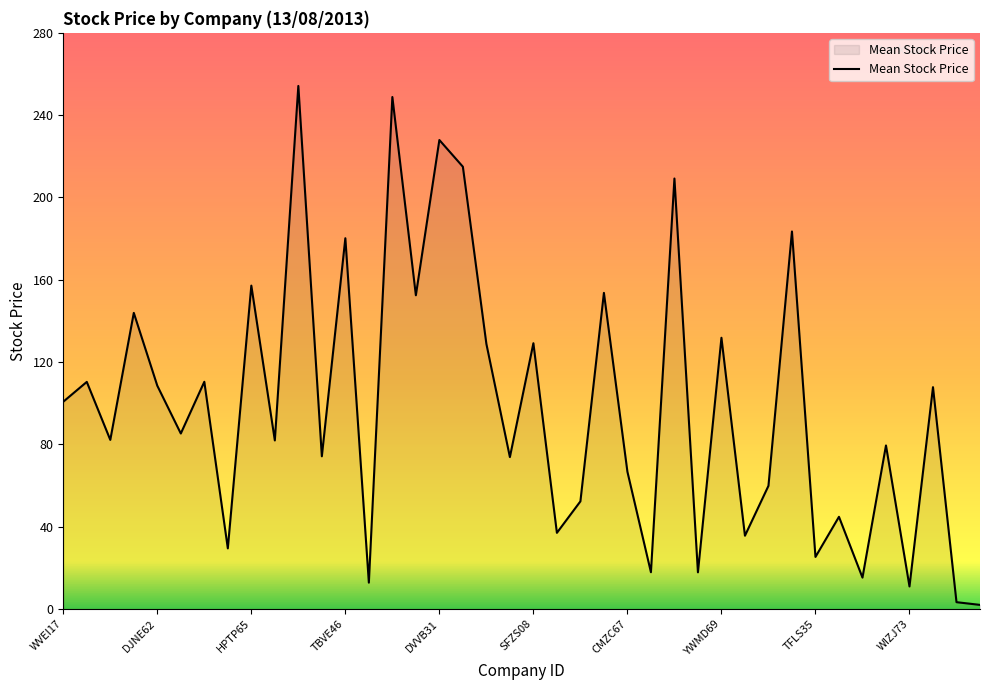

What is the greatest value displayed?

254.2